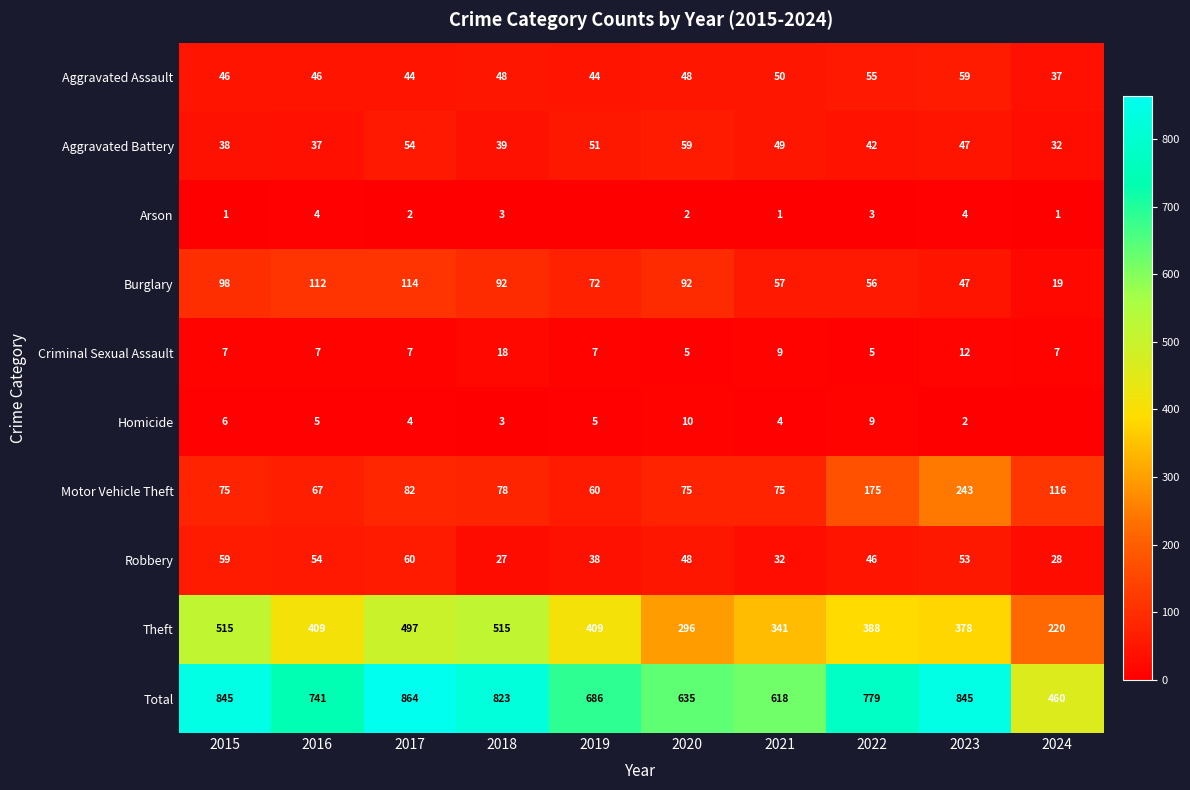

What value does the Total series have at 2015?

845